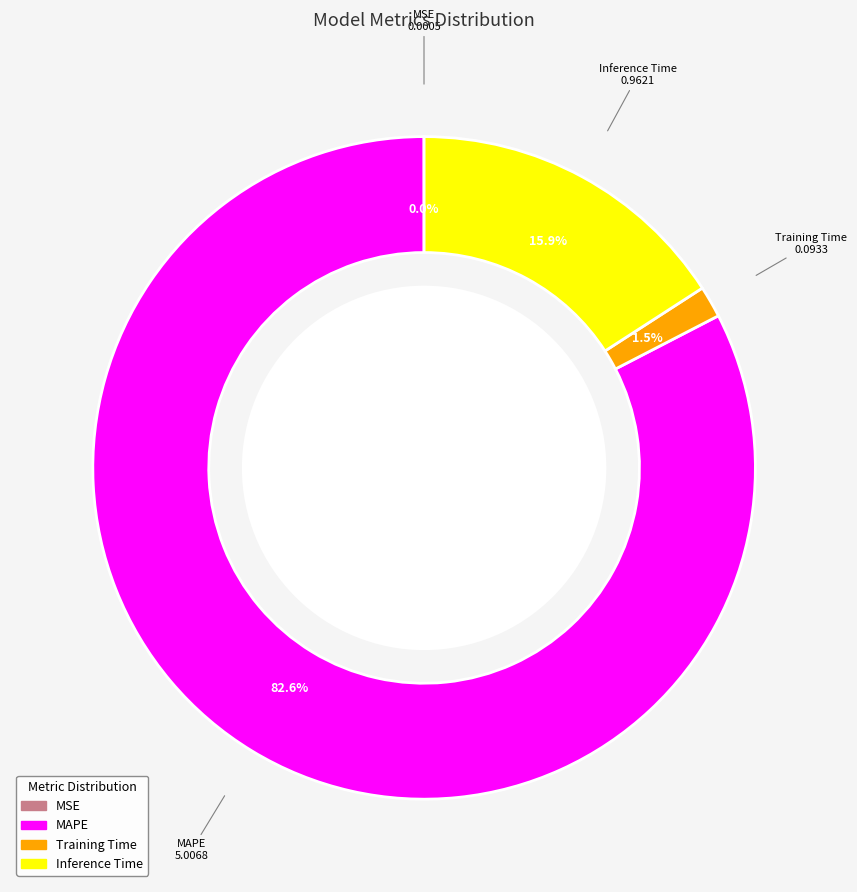

Is there a majority slice in this chart?

Yes